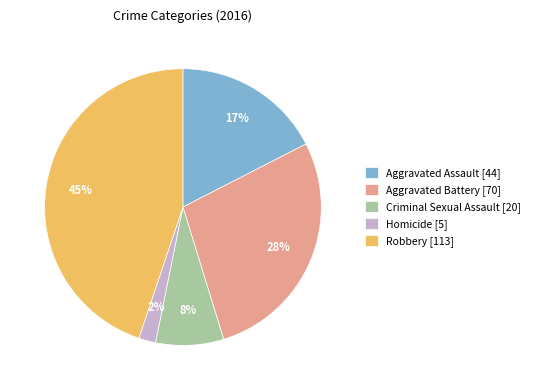

To the nearest percent, what portion does Aggravated Assault represent?

17%